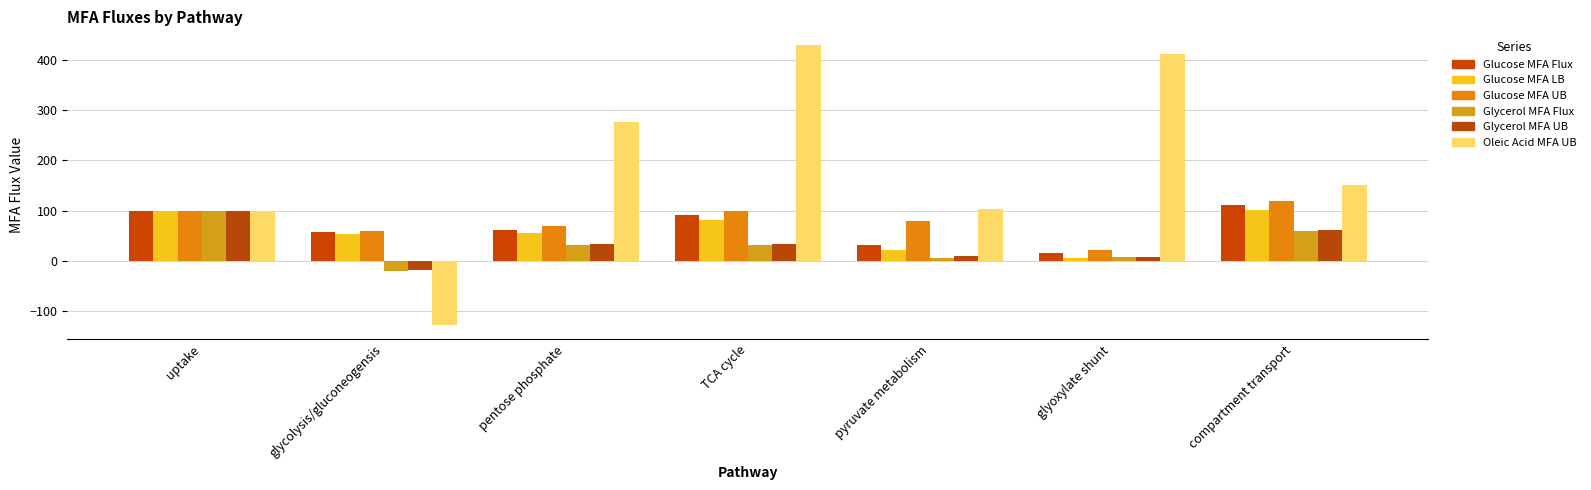

Which series has the widest spread of values?

Oleic Acid MFA UB